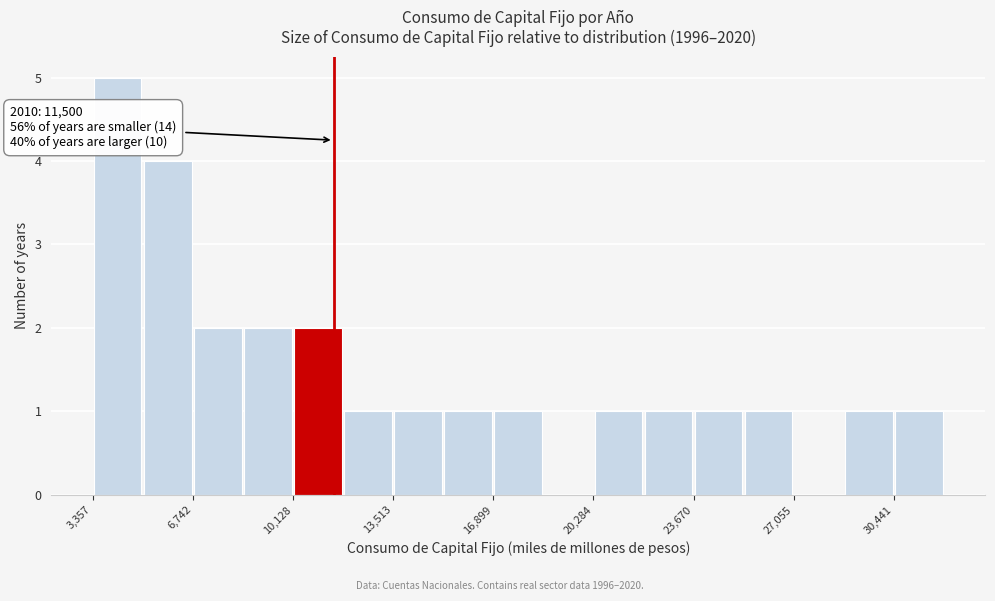

Read against the x-axis, roughly where is the centre of the tallest bar?

4000